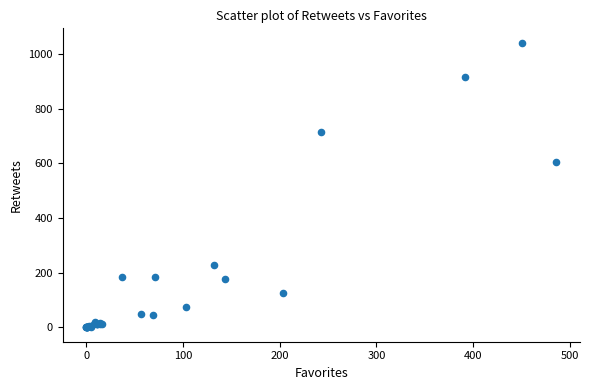

What Y value in the scatter plot is closest to 520?

603